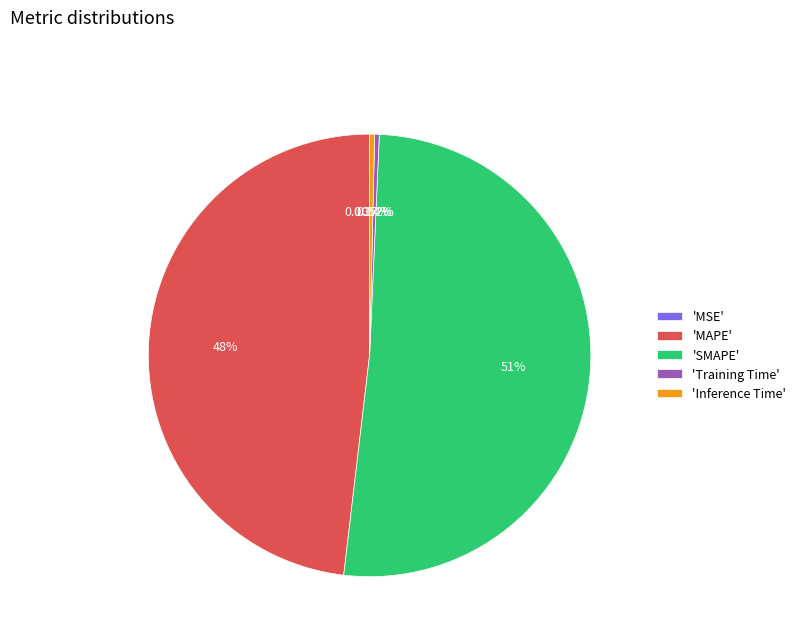

Is the sum of 'Inference Time' and 'MAPE' greater than half?

No